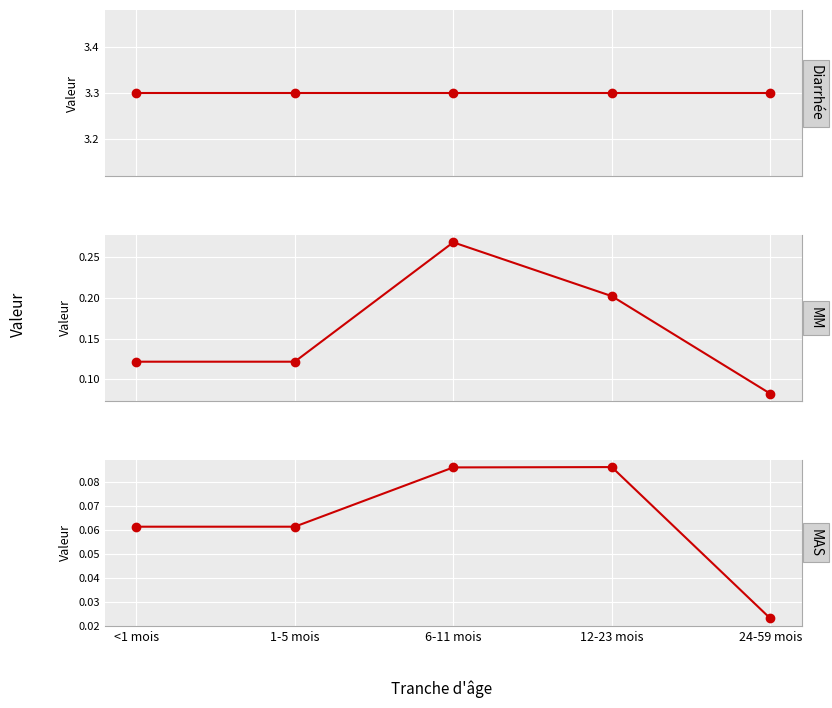

True or false: MAS and Diarrhée intersect in this chart.

False